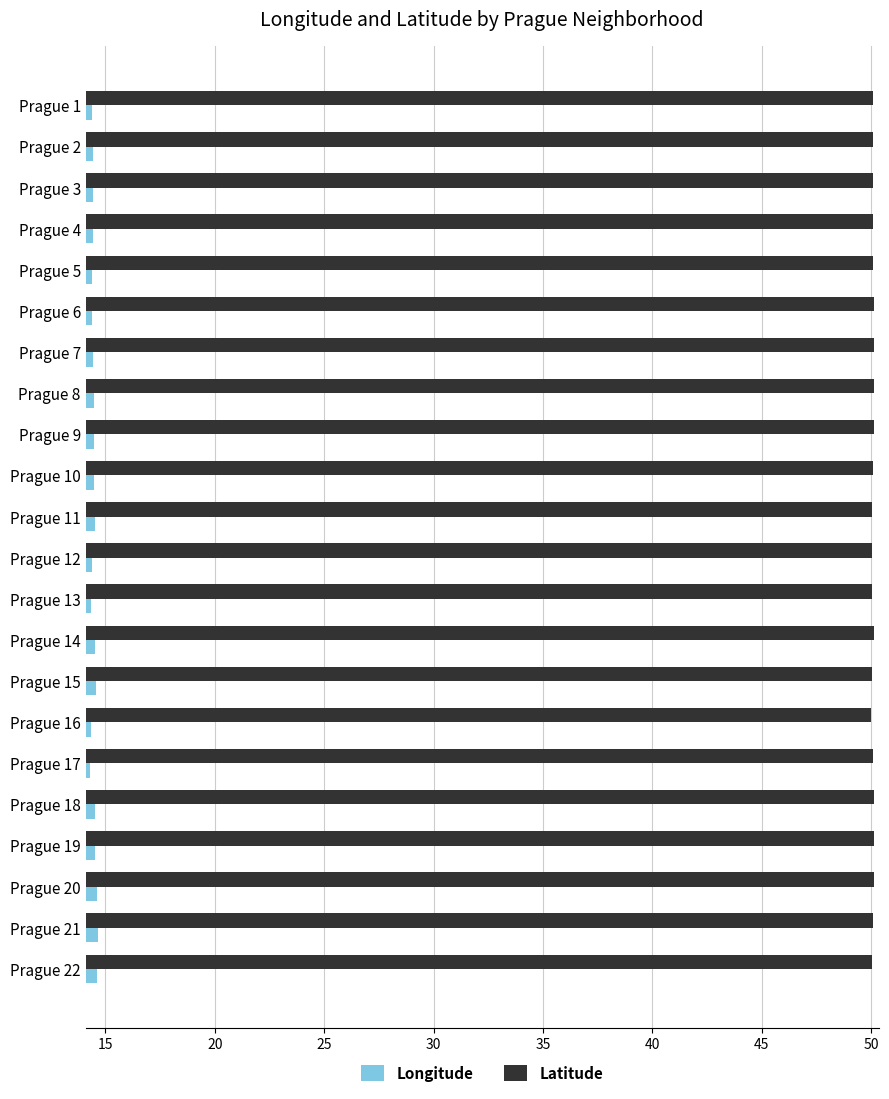

At Prague 8, list the series in order from smallest to largest.

Longitude, Latitude